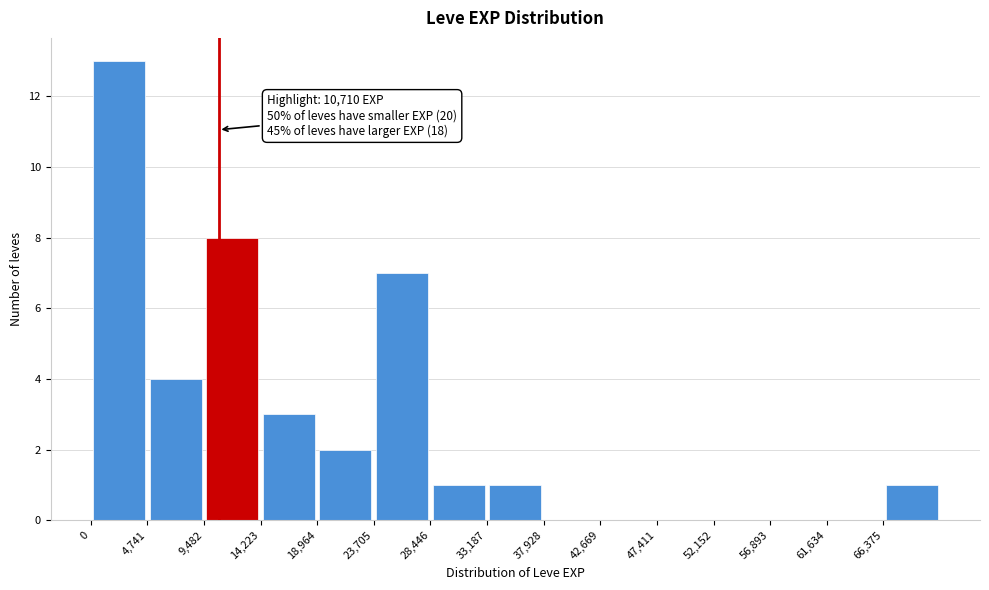

Over which range of the x-axis is the bar tallest?

0 to 4500